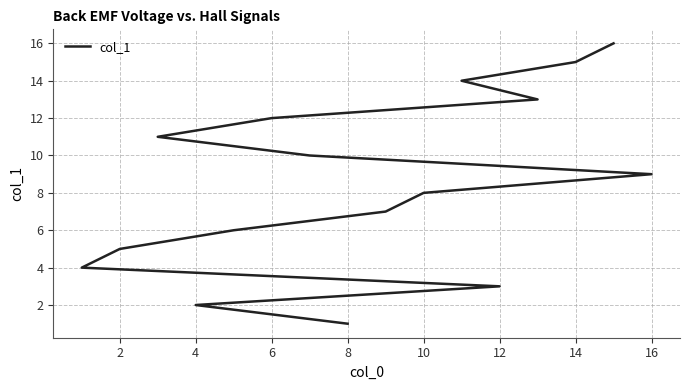

The chart shows a value of 8 at 15. True or false?

False